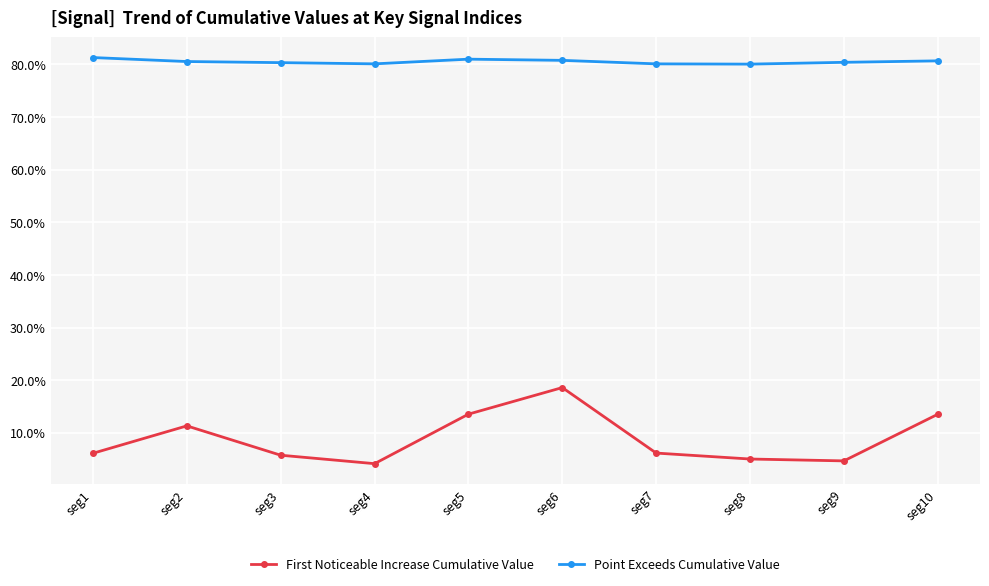

At how many categories does at least one series exceed 0?

10